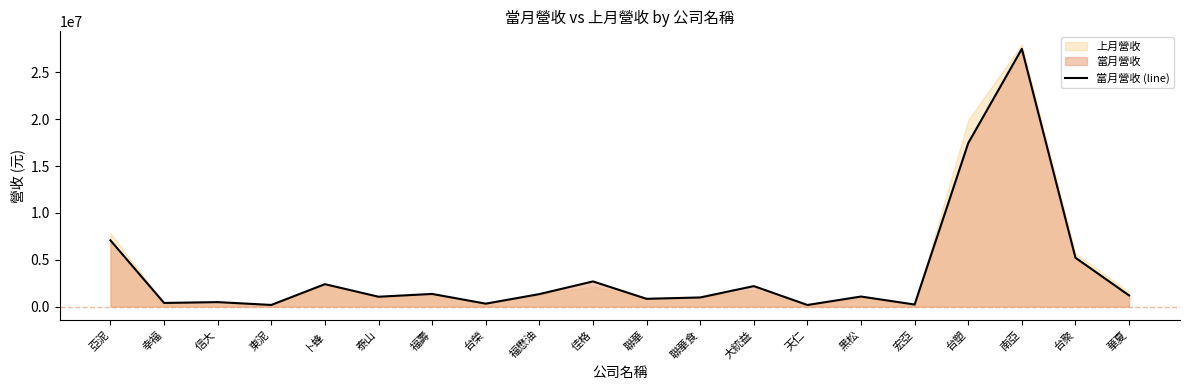

Approximately how many times larger is the value at 台塑 compared to 台榮?

55.6